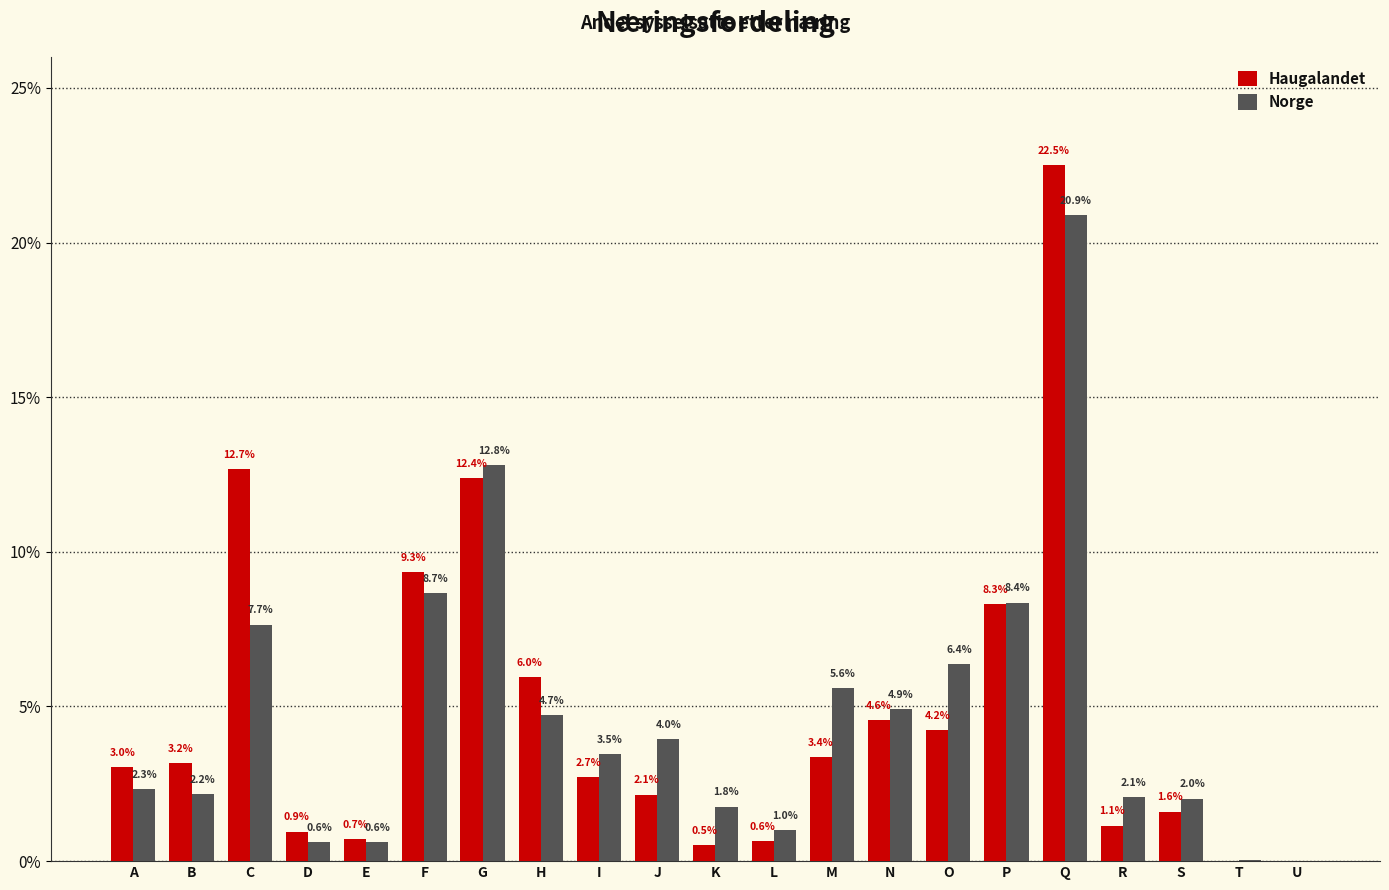

What are all the series names shown in the legend?

Haugalandet, Norge